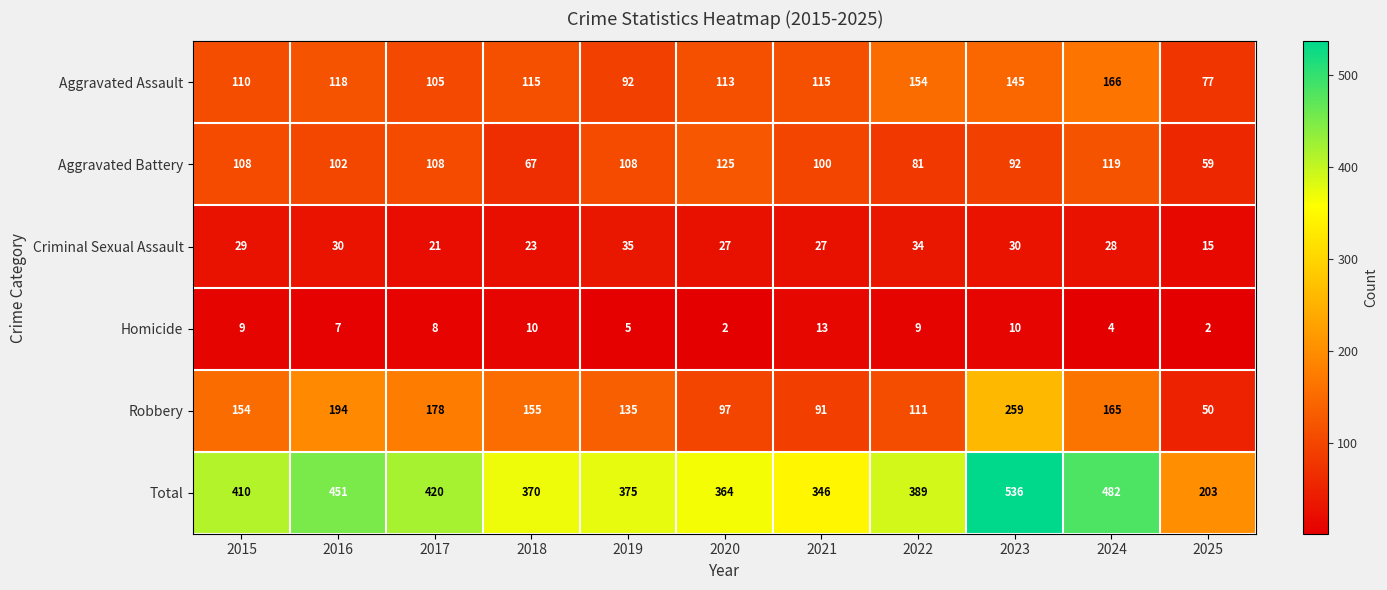

What is the minimum value for Criminal Sexual Assault?

15